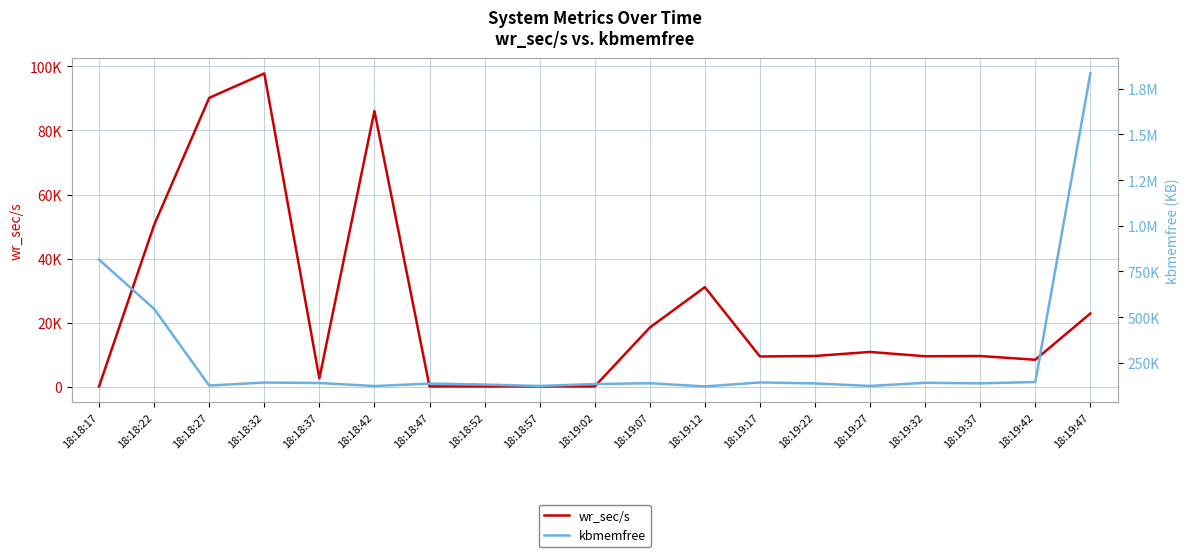

True or false: kbmemfree has a value of 135948.0 at 18:18:47.

True